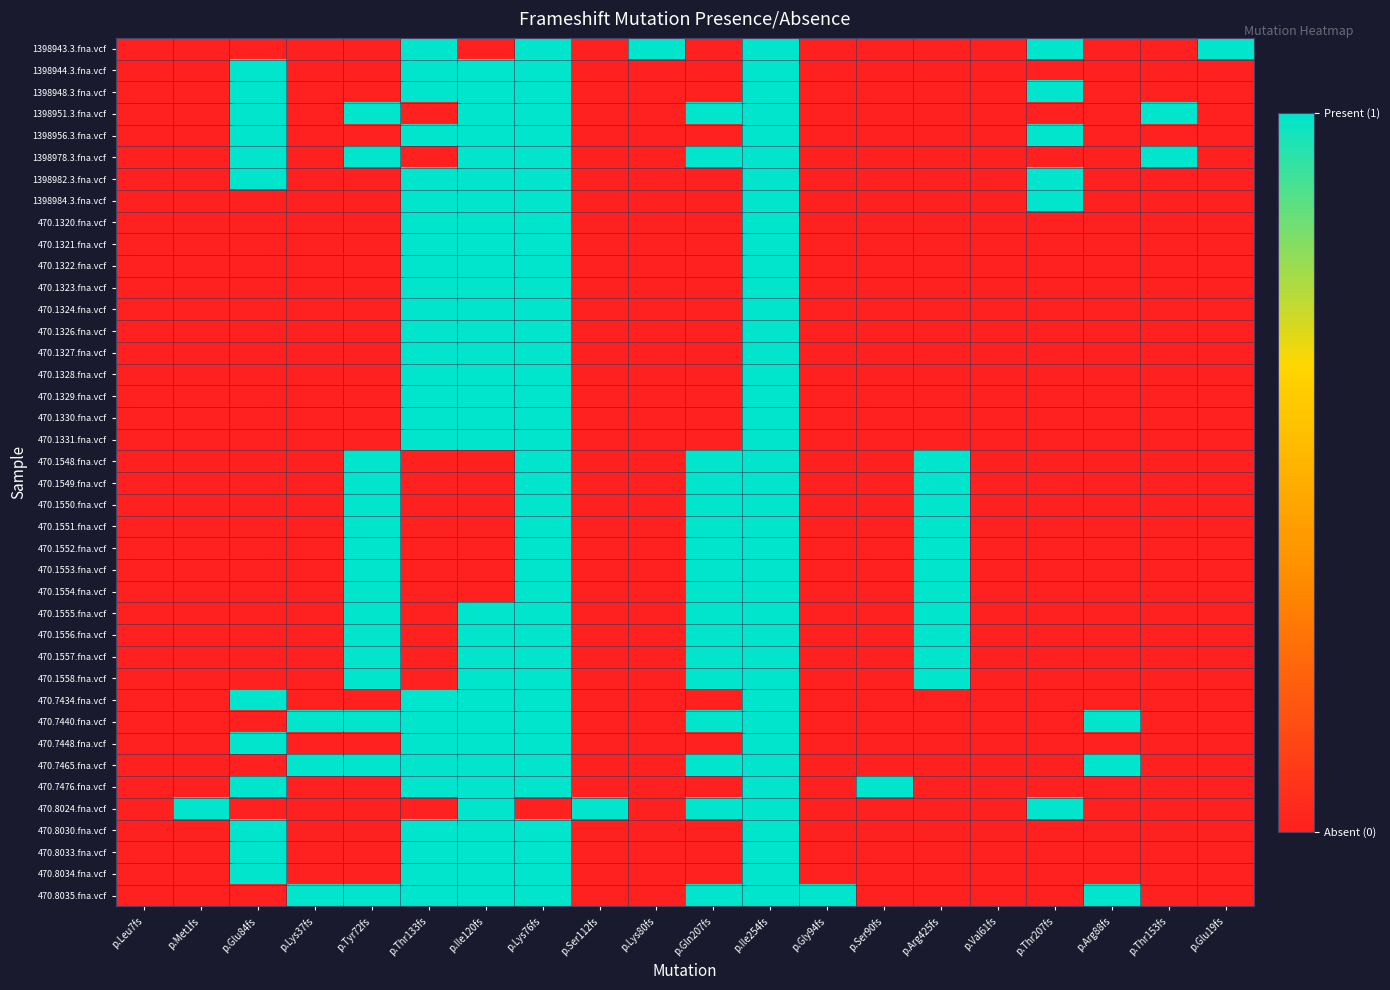

At which category is the sum across all series the highest?

p.Ile254fs